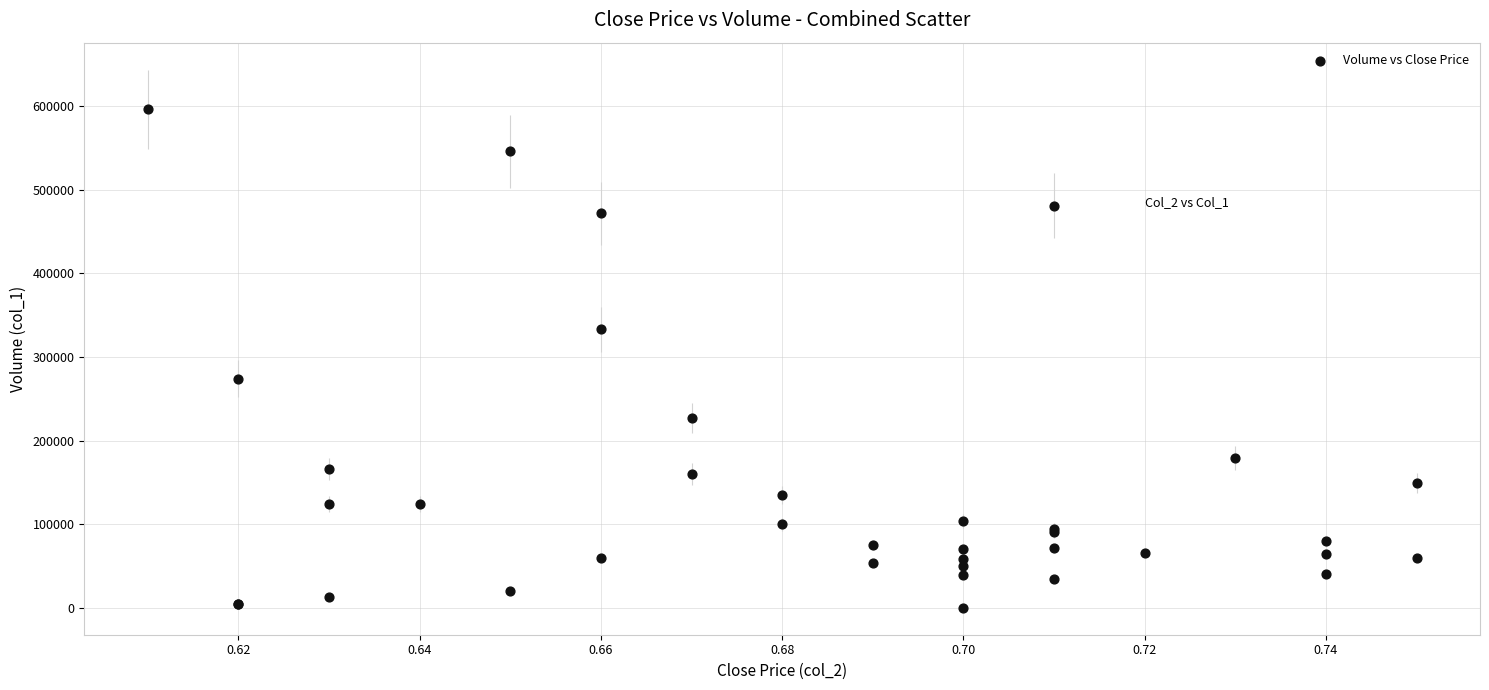

What Y value in the scatter plot is closest to 298000?

274000